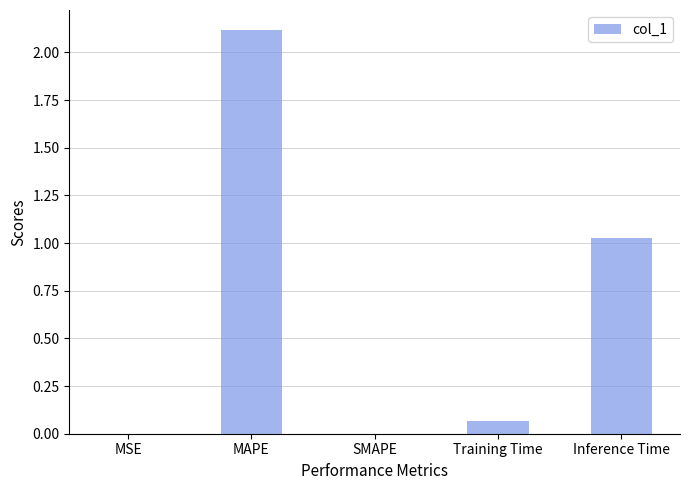

The chart shows a value of 0.0 at MSE. True or false?

True